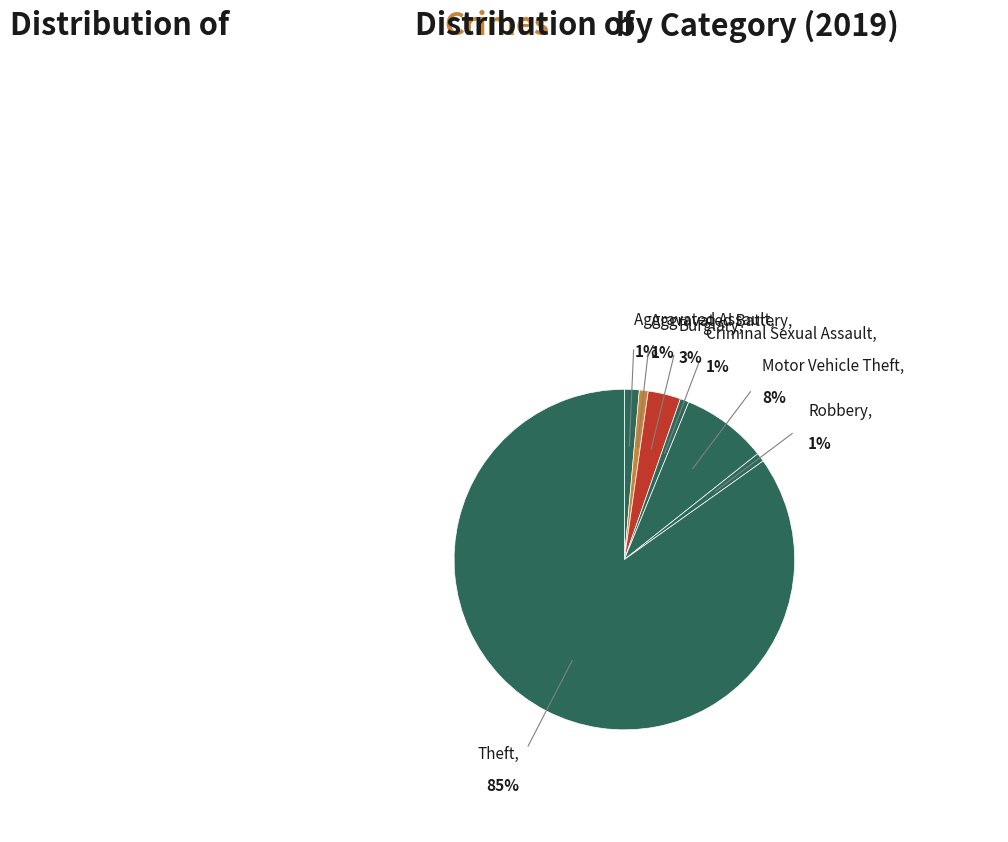

Which slice represents more than half of the pie?

Theft